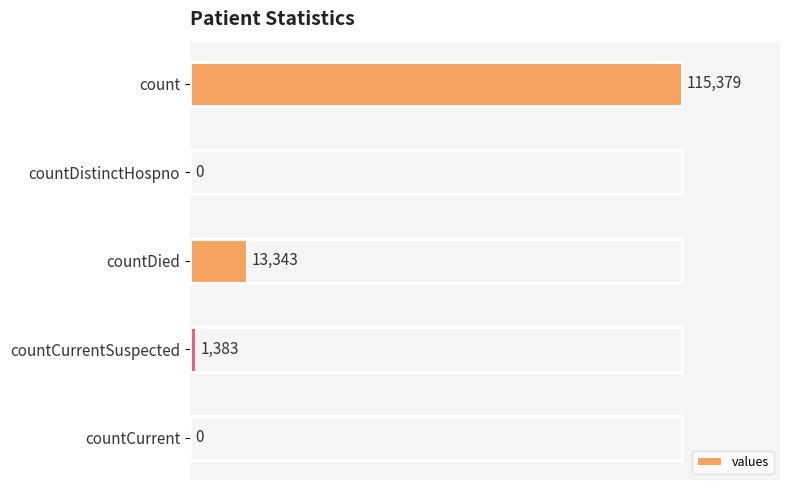

Which has a higher value, countDistinctHospno or countCurrentSuspected?

countCurrentSuspected